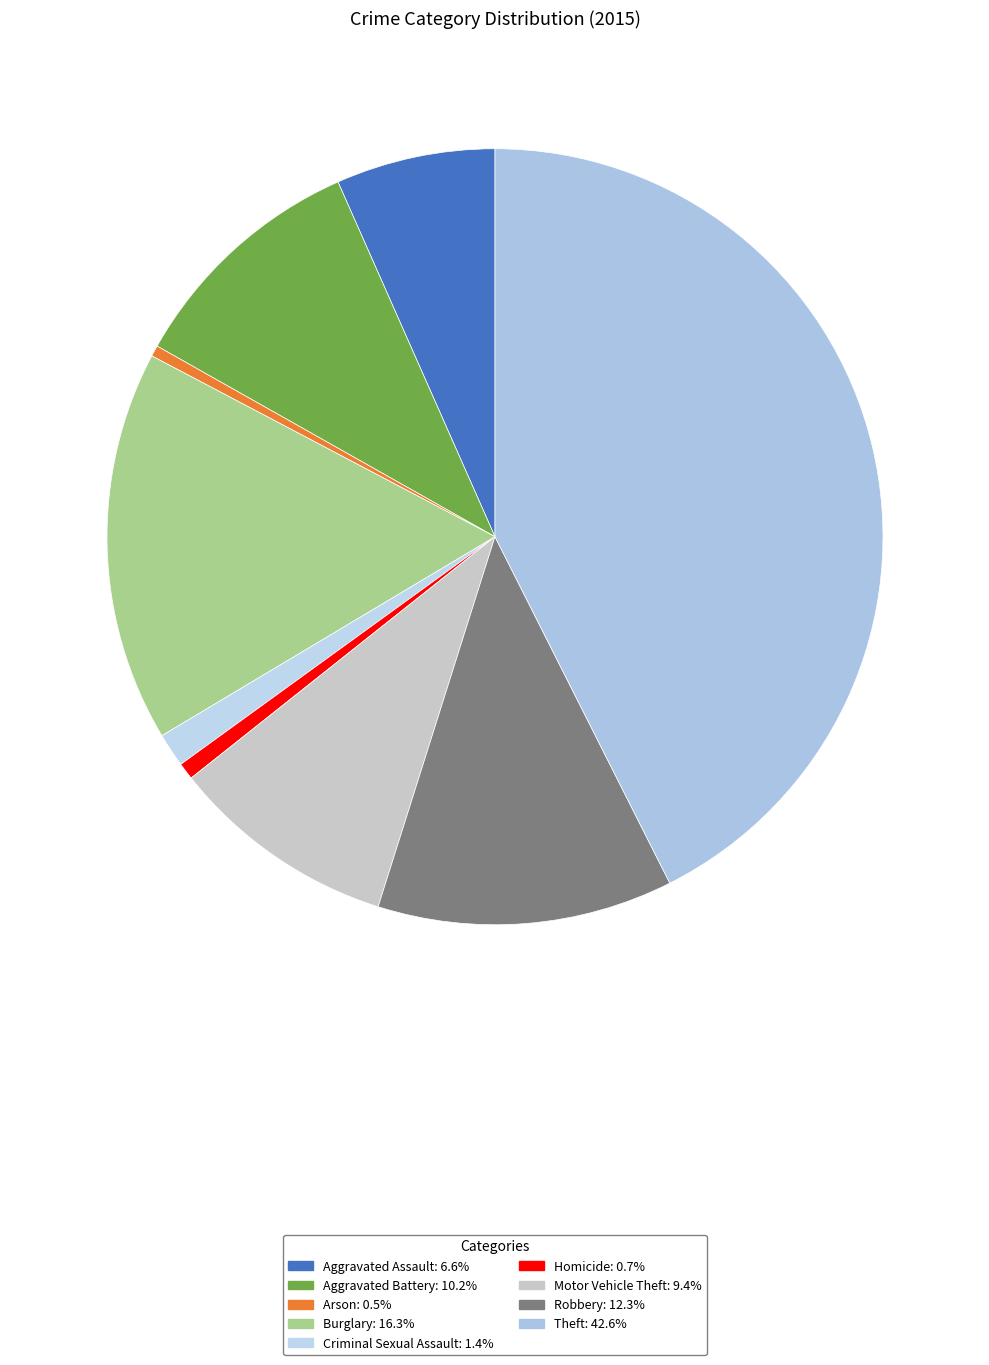

How many segments does this pie chart have?

9